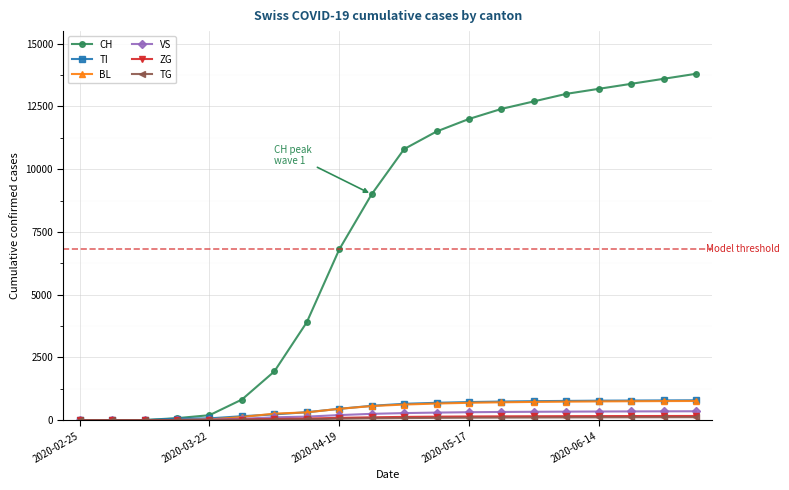

Which series has the largest range (max minus min)?

CH